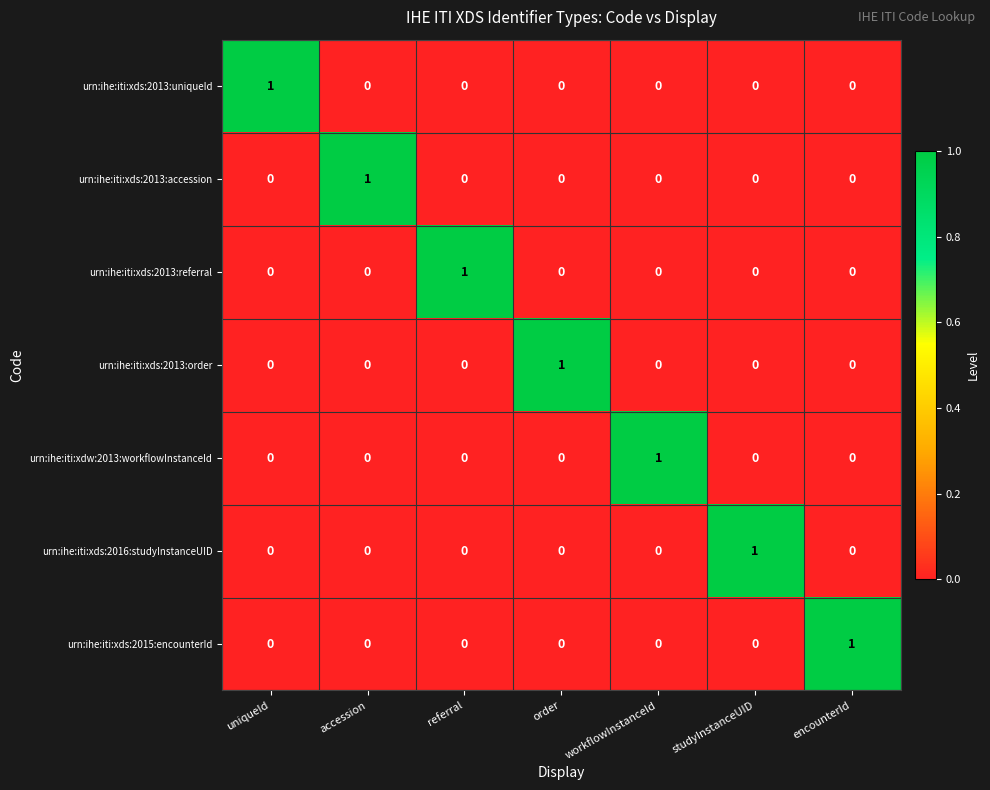

Count the urn:ihe:iti:xds:2016:studyInstanceUID values in the range 0 to 1.

7